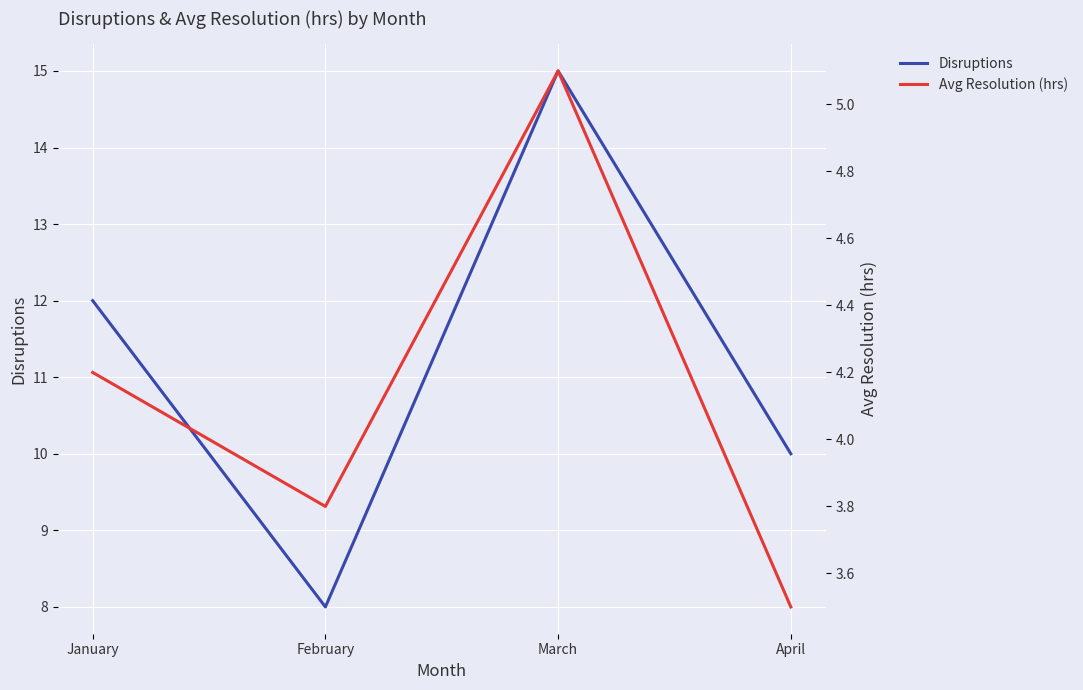

How many categories are shown in the chart?

4